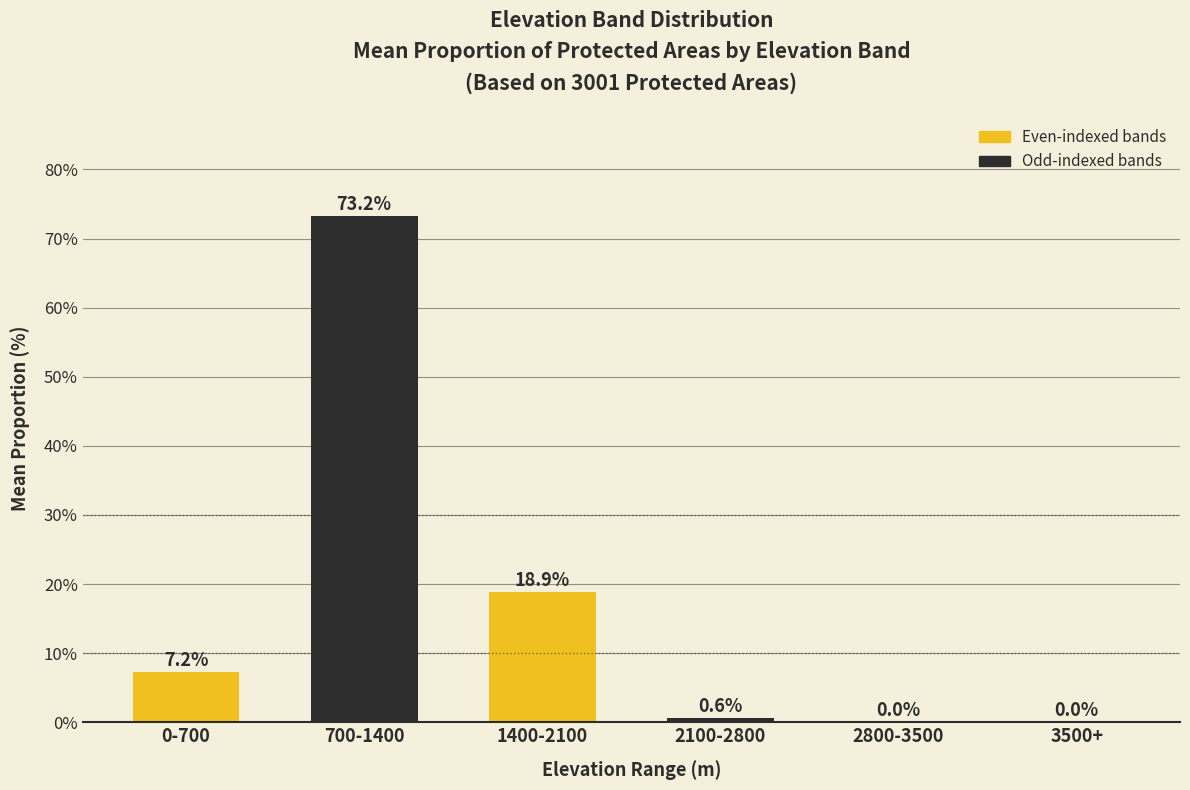

What is the change in value from 1400-2100 to 2100-2800?

-18.3